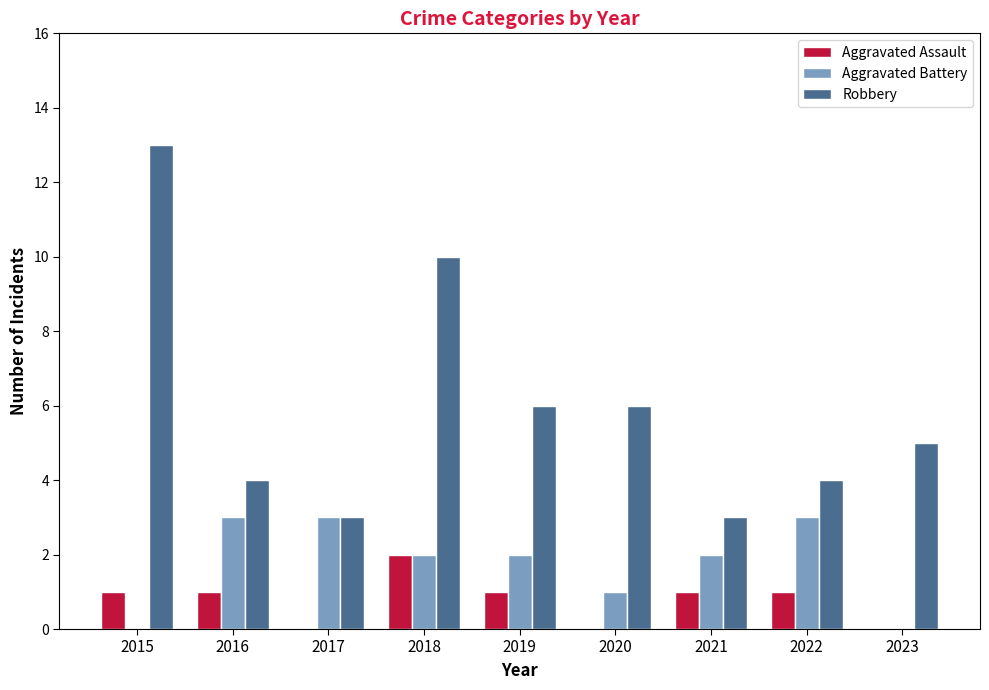

What is the total value across all series at 2018?

14